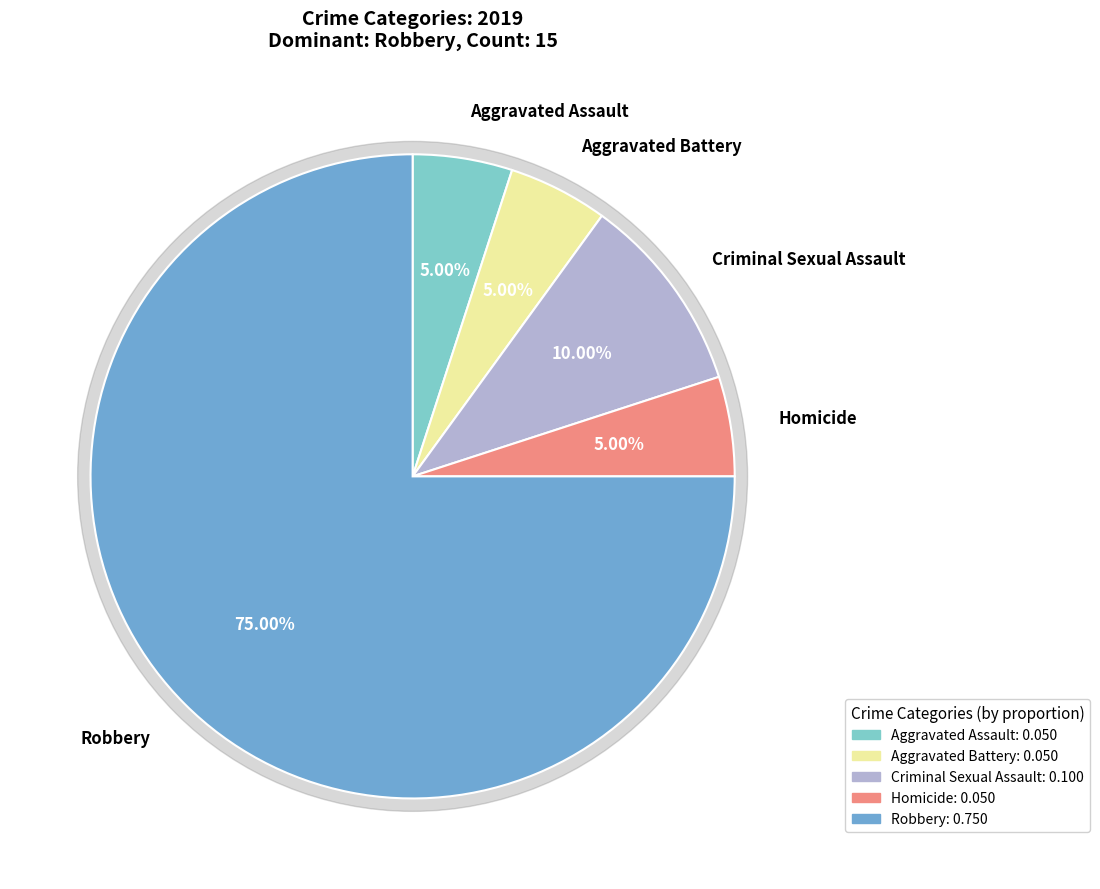

What percentage is the Aggravated Battery slice, to the nearest percent?

5%